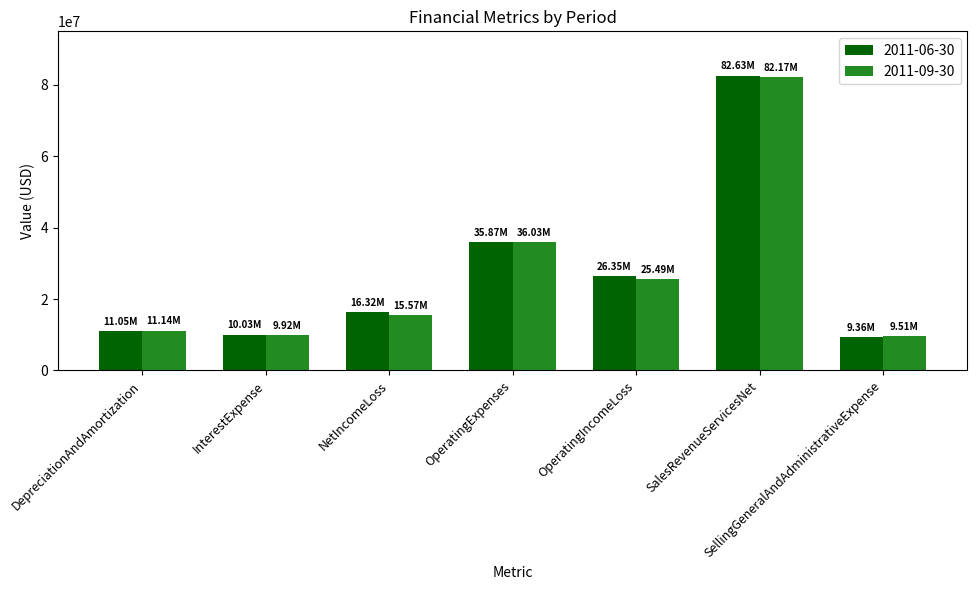

Does the chart contain any negative values?

No